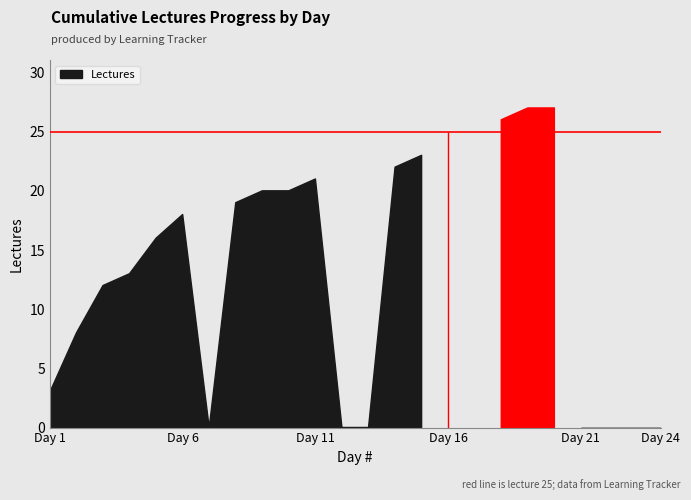

True or false: there are more than 0 points higher than both neighbors.

True